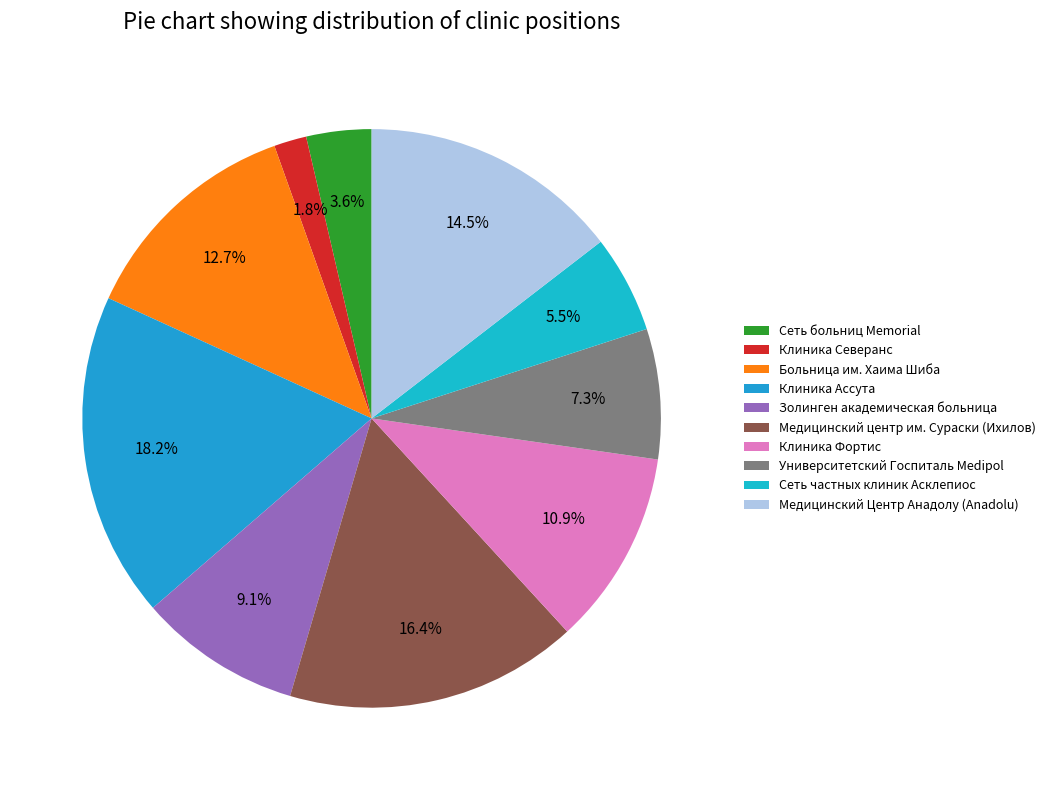

Is there any slice that represents more than half of the pie?

No